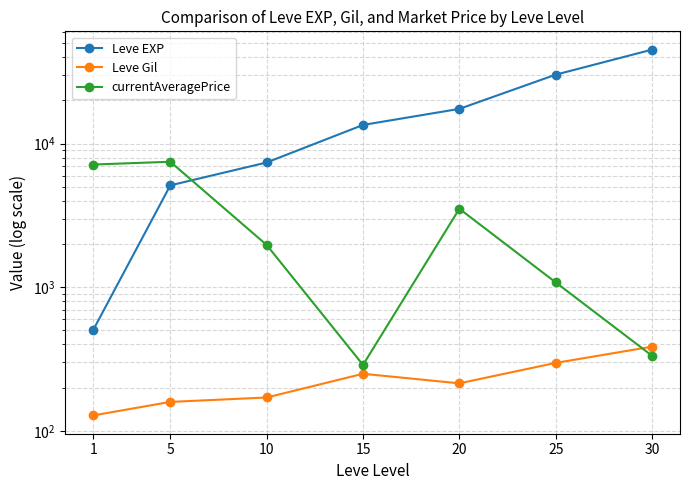

Reading left to right, list all the values displayed in this chart.

Leve EXP: 1=504.3	5=5126.7	10=7400.0	15=13510.0	20=17486.7	25=30270.0	30=45228.3
Leve Gil: 1=128.0	5=159.0	10=170.7	15=249.7	20=214.2	25=297.3	30=385.7
currentAveragePrice: 1=7159.8	5=7487.3	10=1971.0	15=287.8	20=3521.8	25=1081.4	30=333.3